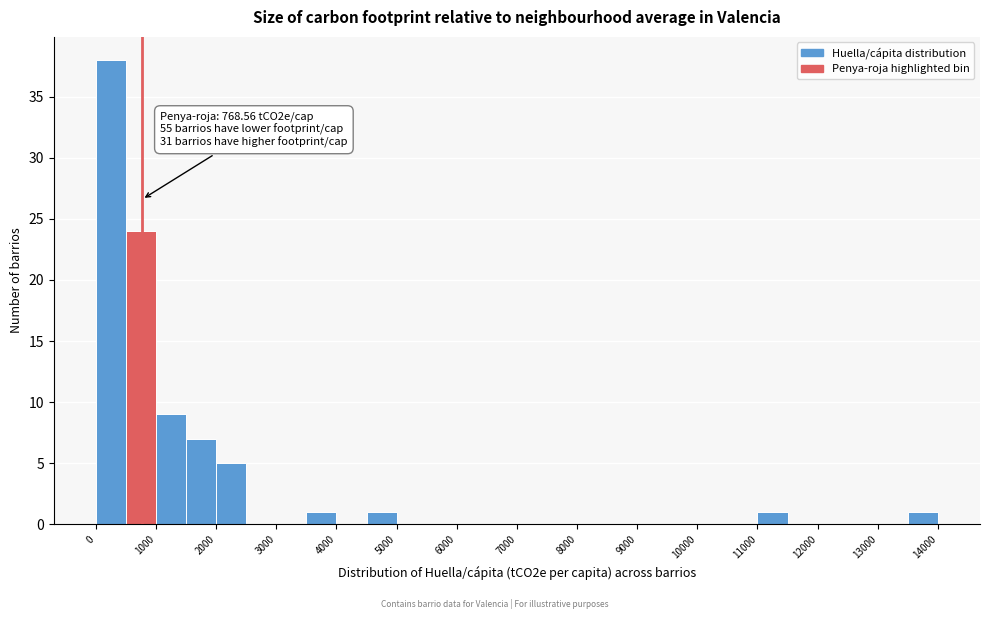

Which range on the x-axis has the tallest bar?

0 to 500